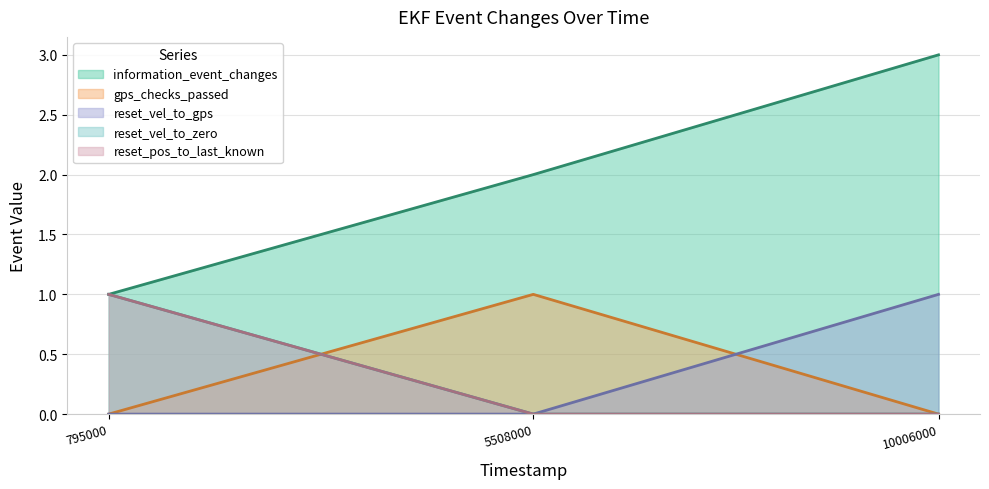

What is the maximum value for reset_vel_to_zero?

1